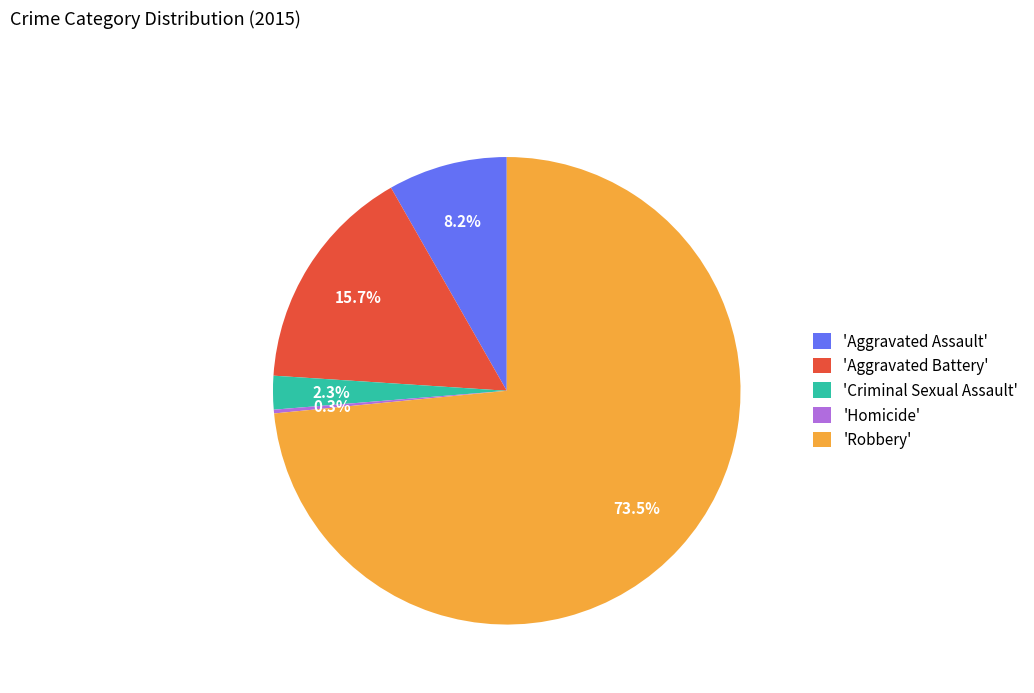

Do 'Criminal Sexual Assault' and 'Aggravated Assault' together represent more than half of the pie?

No